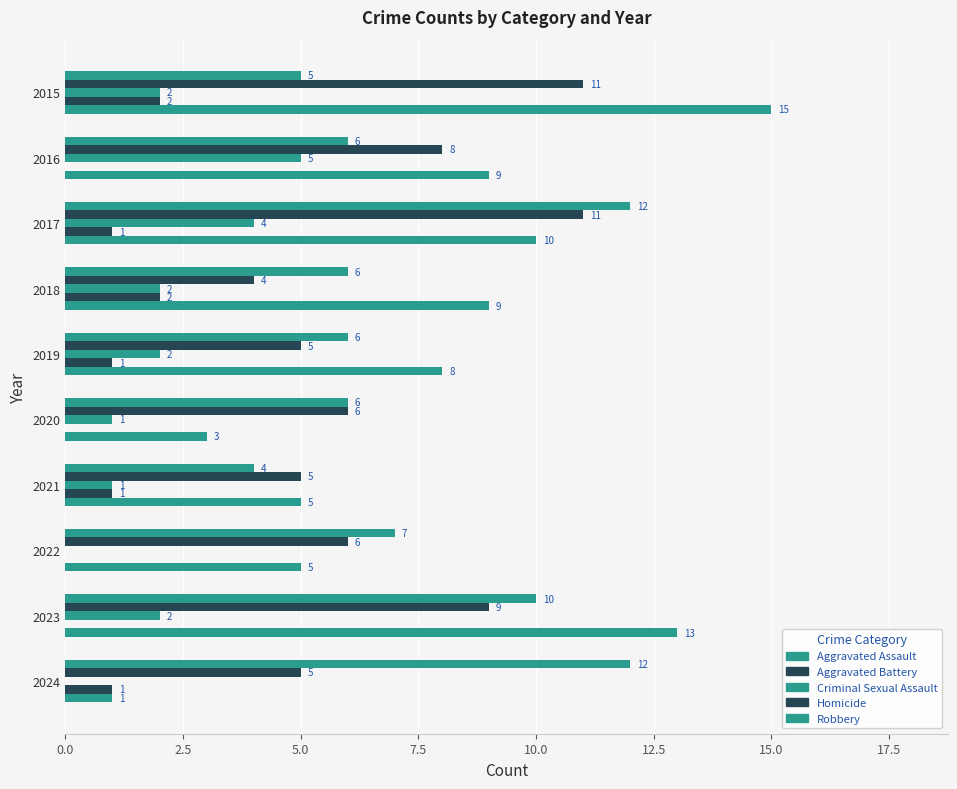

What is the value of the Robbery bar at the 5th from the left?

8